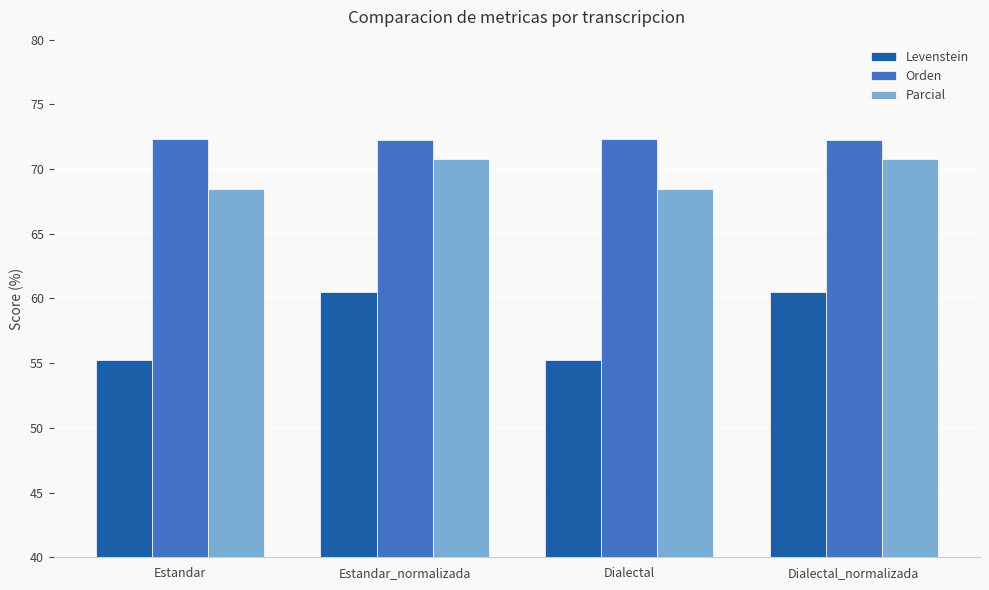

What position from the left is Estandar_normalizada?

2